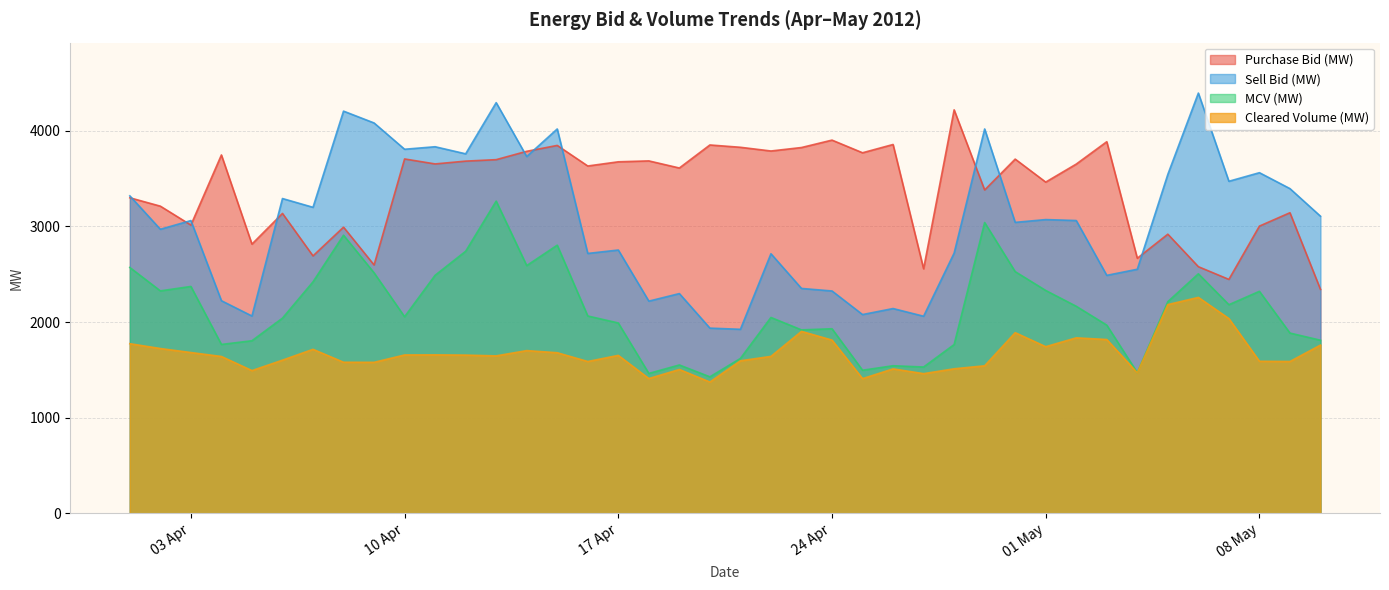

List the series in order of their peak value, highest first.

Sell Bid (MW), Purchase Bid (MW), MCV (MW), Cleared Volume (MW)